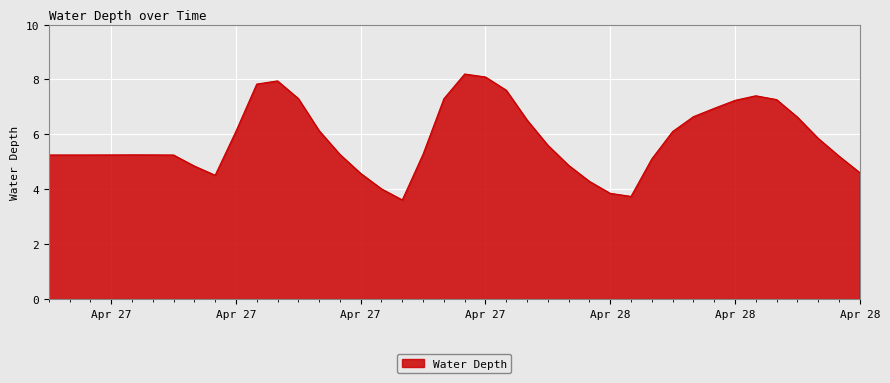

What is the smallest value displayed?

3.6